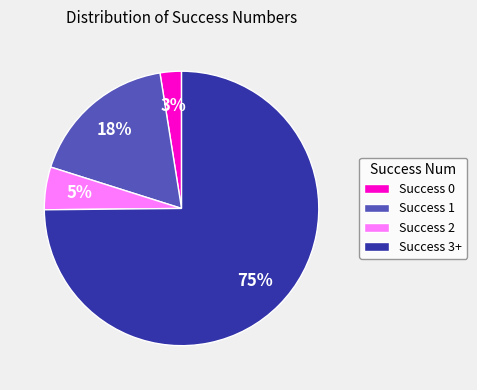

Combined, do Success 3+ and Success 0 account for over 50%?

Yes